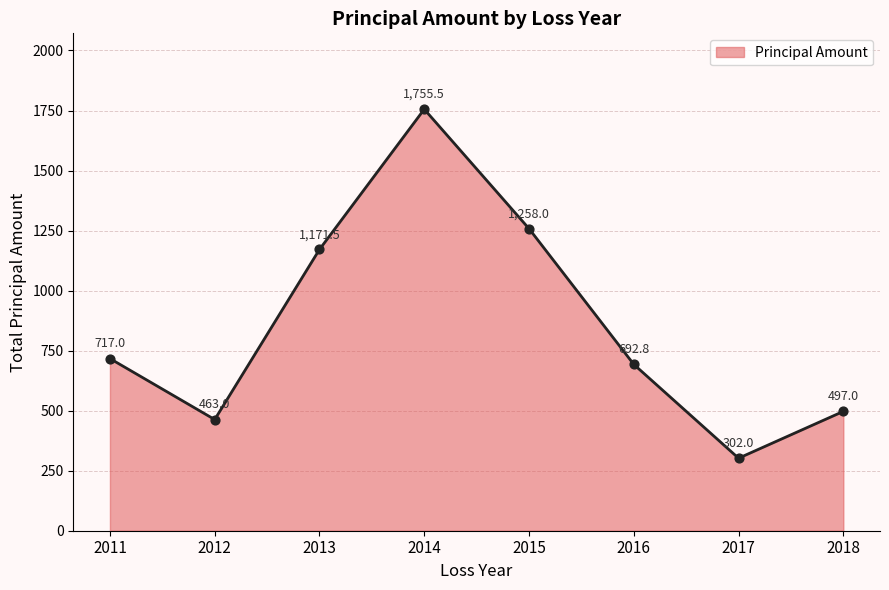

Which has a higher value, 2015 or 2016?

2015